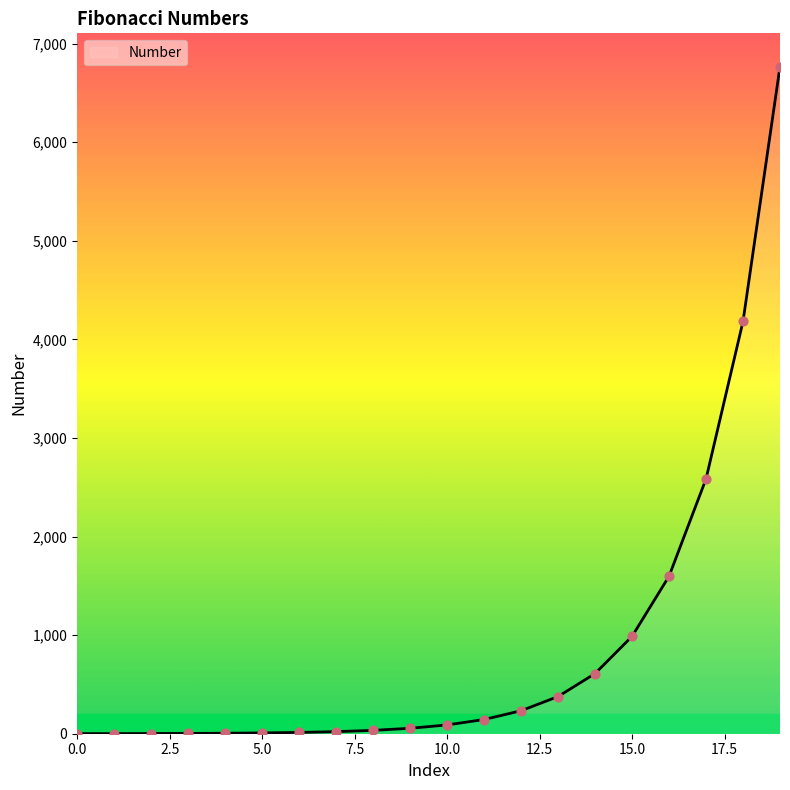

What is the difference between the maximum and minimum values?

6764